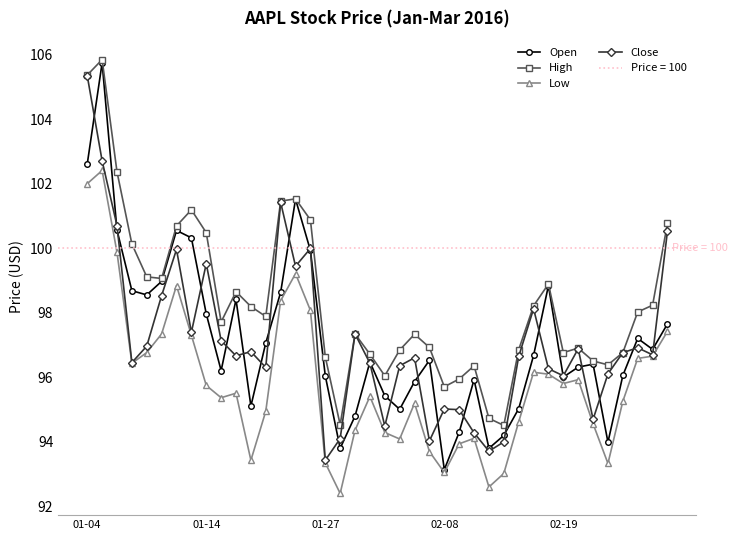

Is the value of Low at 7 greater than the value of Open at 34?

Yes